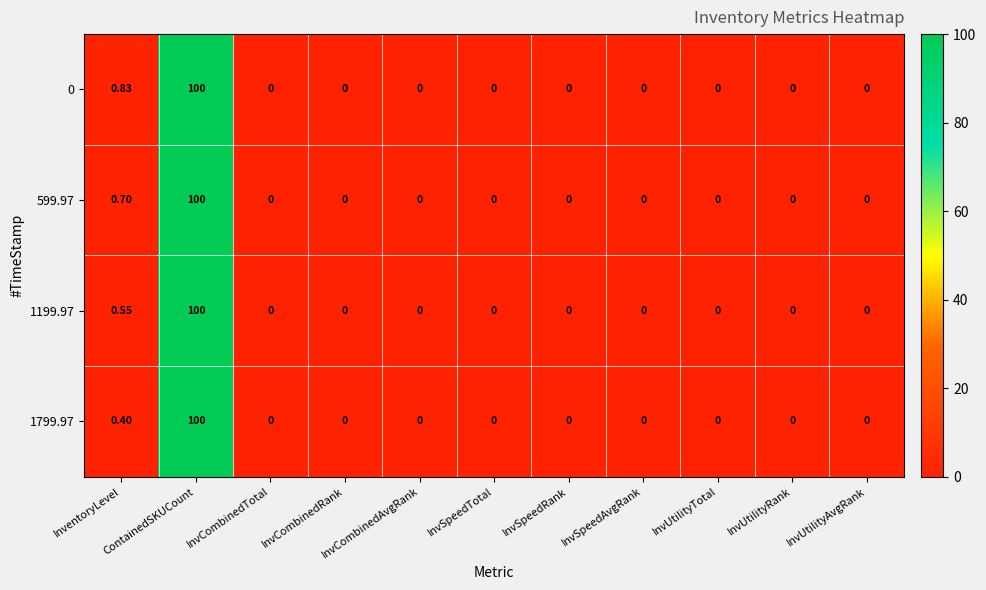

At which category is the sum across all series the highest?

ContainedSKUCount